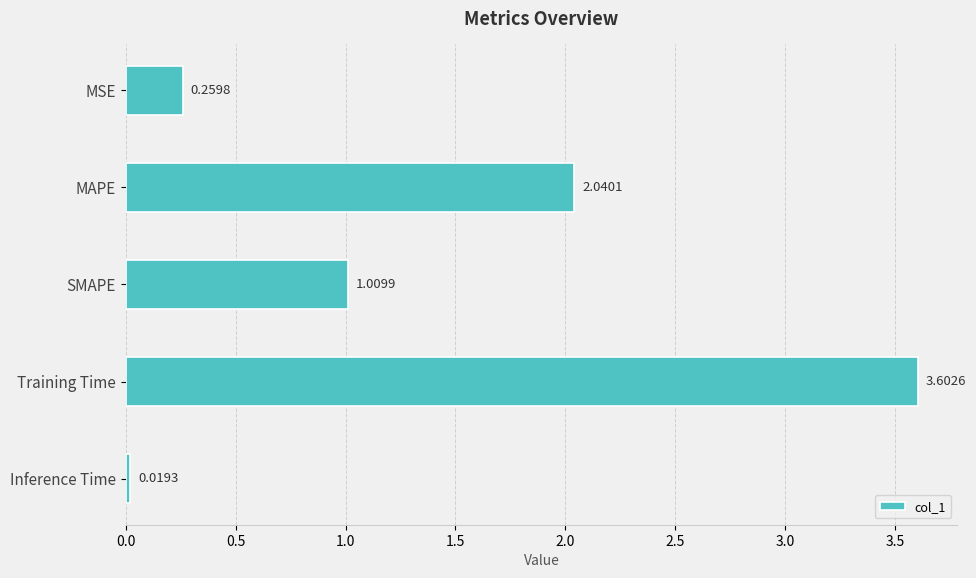

What is the label of the 4th bar from the bottom?

MAPE